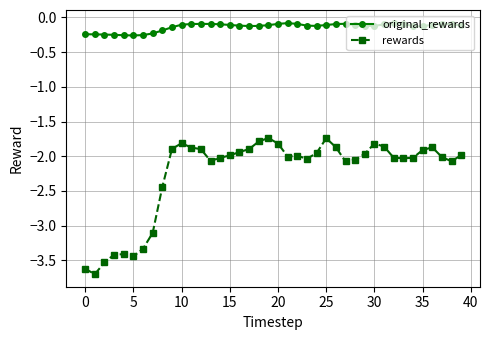

What is the sum of all rewards values?

-90.0